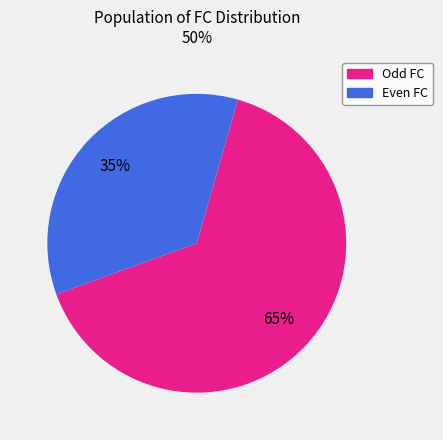

Is there any slice that represents more than half of the pie?

Yes